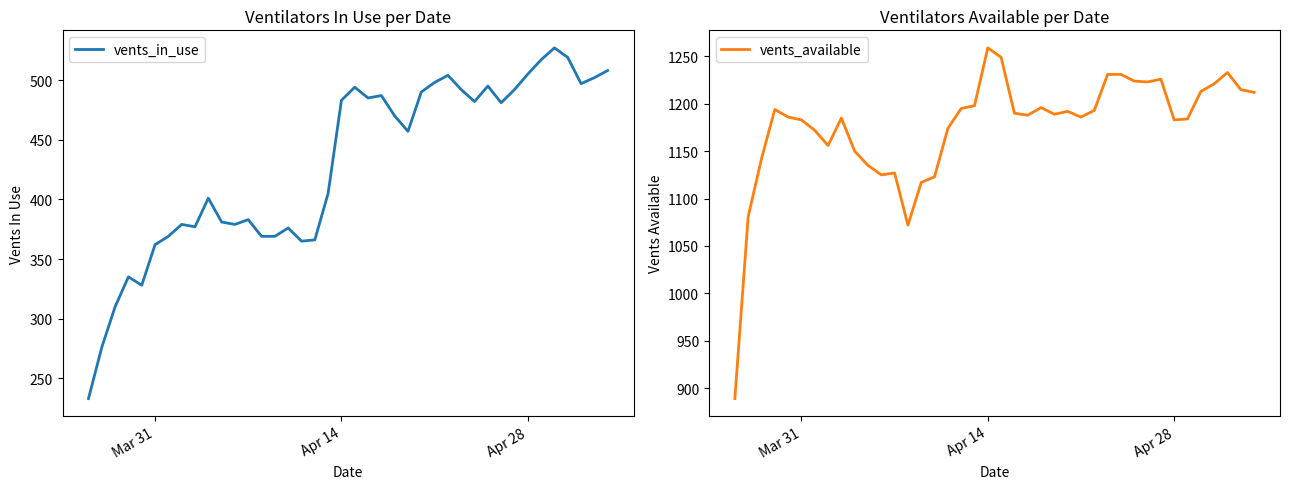

The value of vents_available at Apr 28 is 2117. True or false?

False